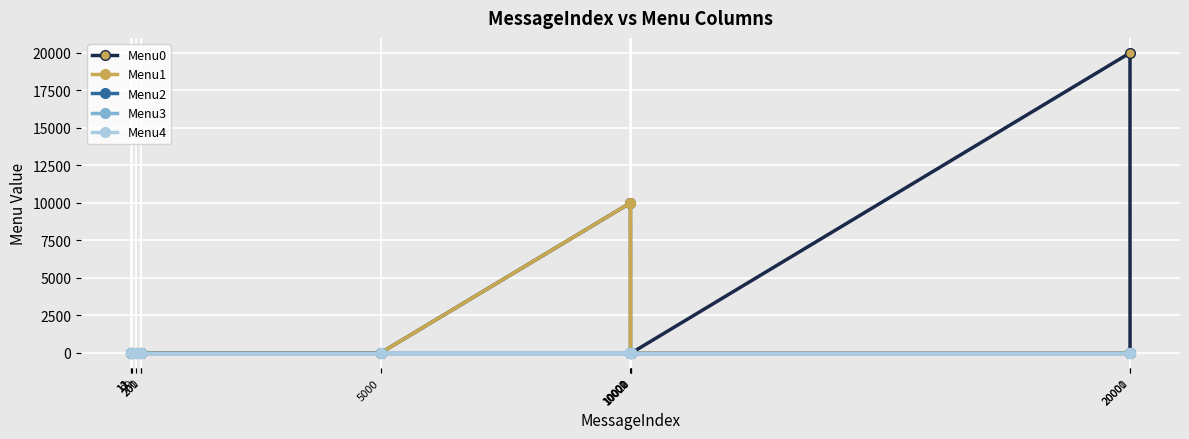

Which series has the largest range (max minus min)?

Menu0